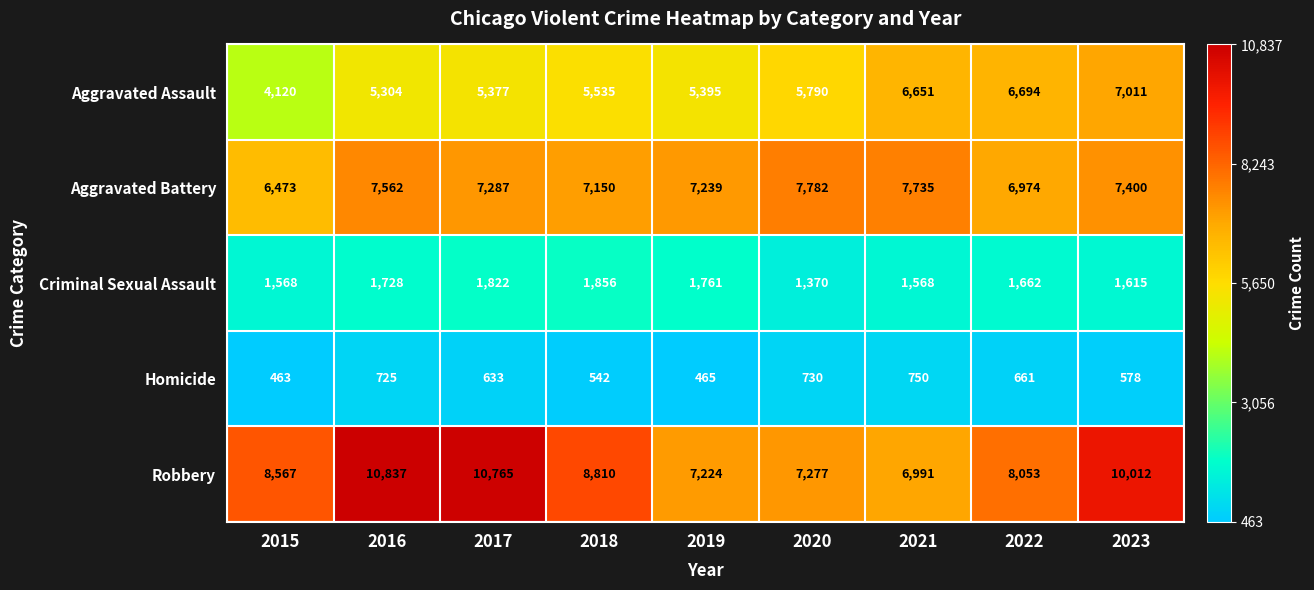

What is the difference between the highest and lowest values at 2019?

6774